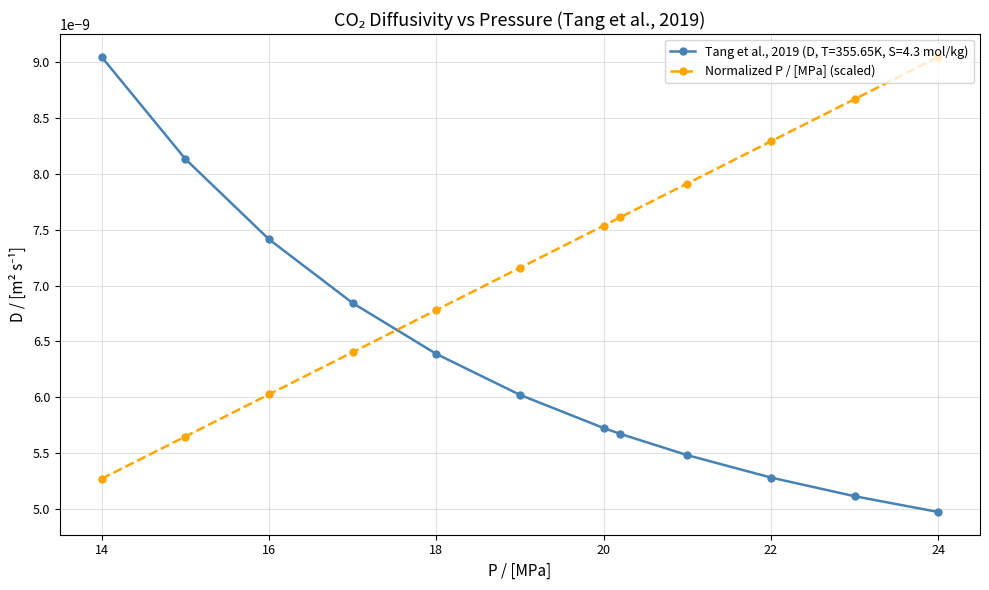

Which series has the largest total across all categories?

Normalized P / [MPa] (scaled)